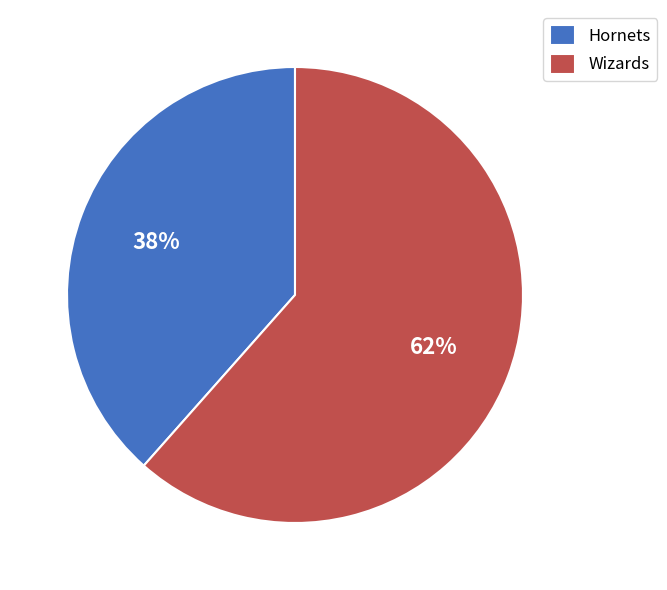

Which category accounts for the majority?

Wizards